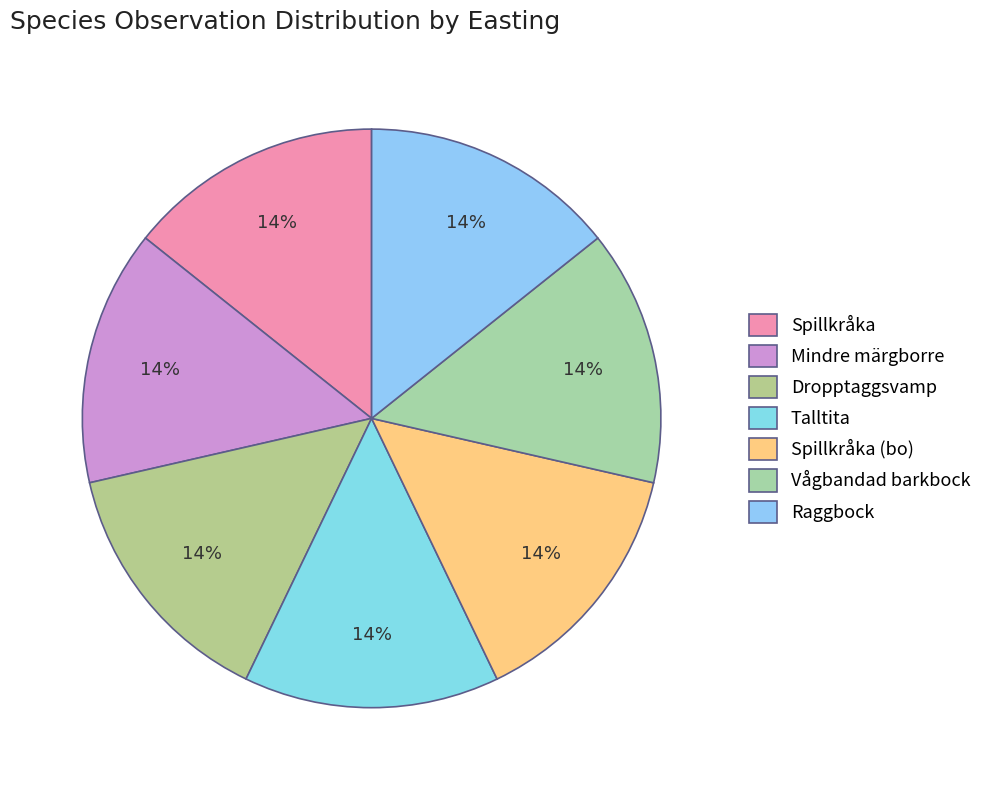

To the nearest percent, what is the combined percentage of Vågbandad barkbock and Raggbock?

29%